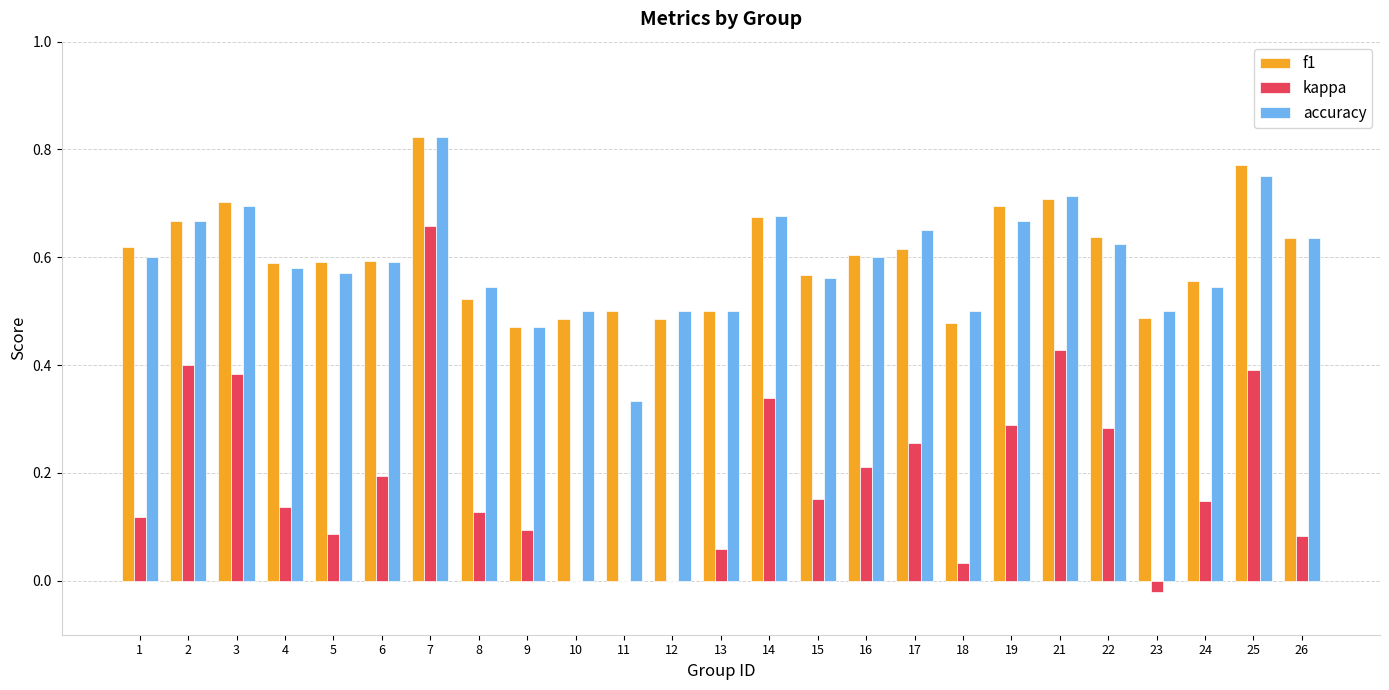

How many f1 values are between 0 and 1?

25